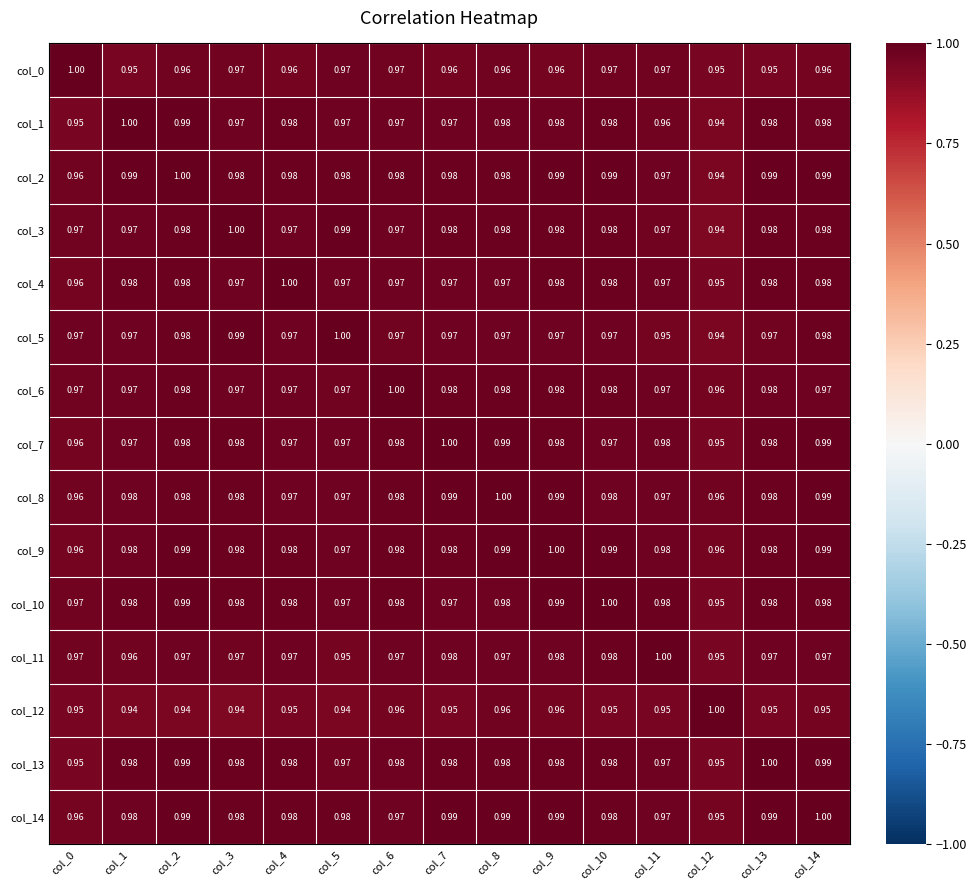

What is the total value across all series at col_4?

14.6